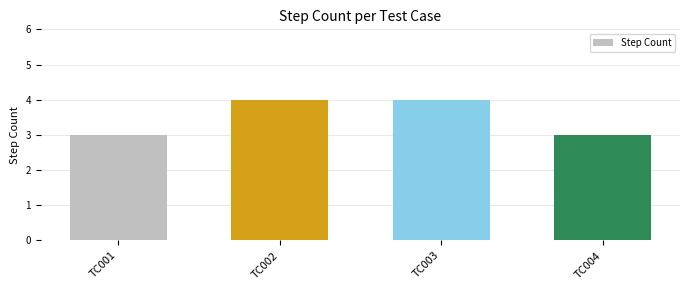

What is the value of the 3rd bar from the left?

4